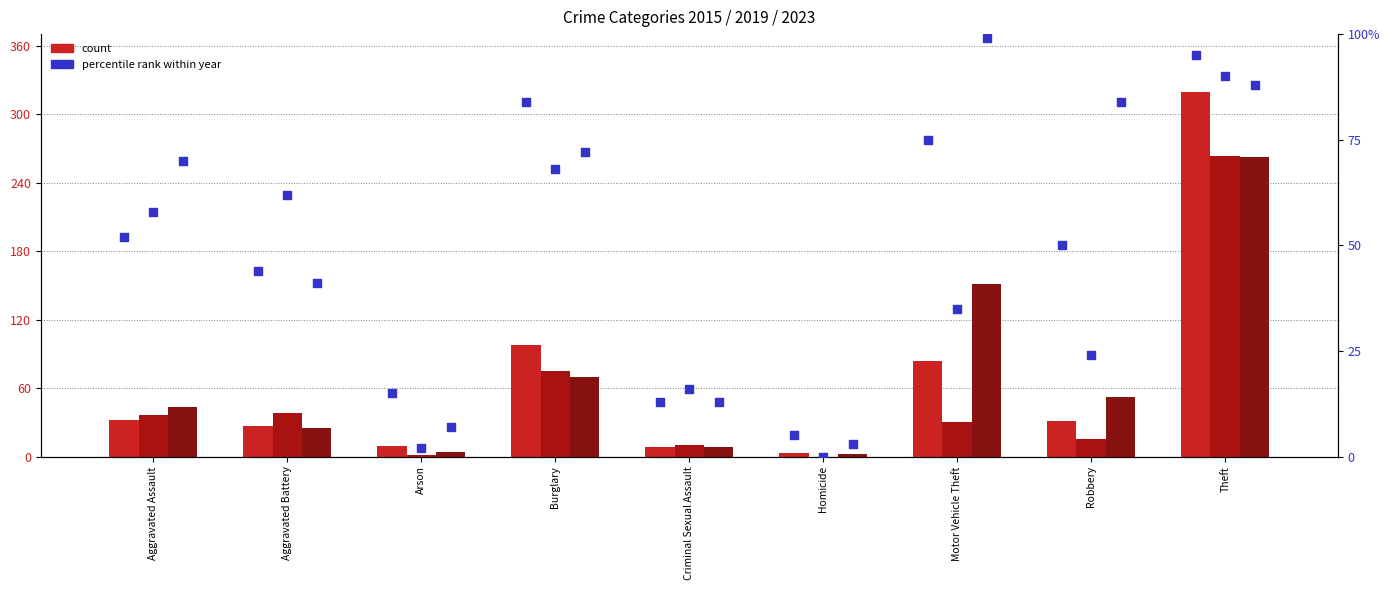

At how many categories does at least one series exceed 124?

2